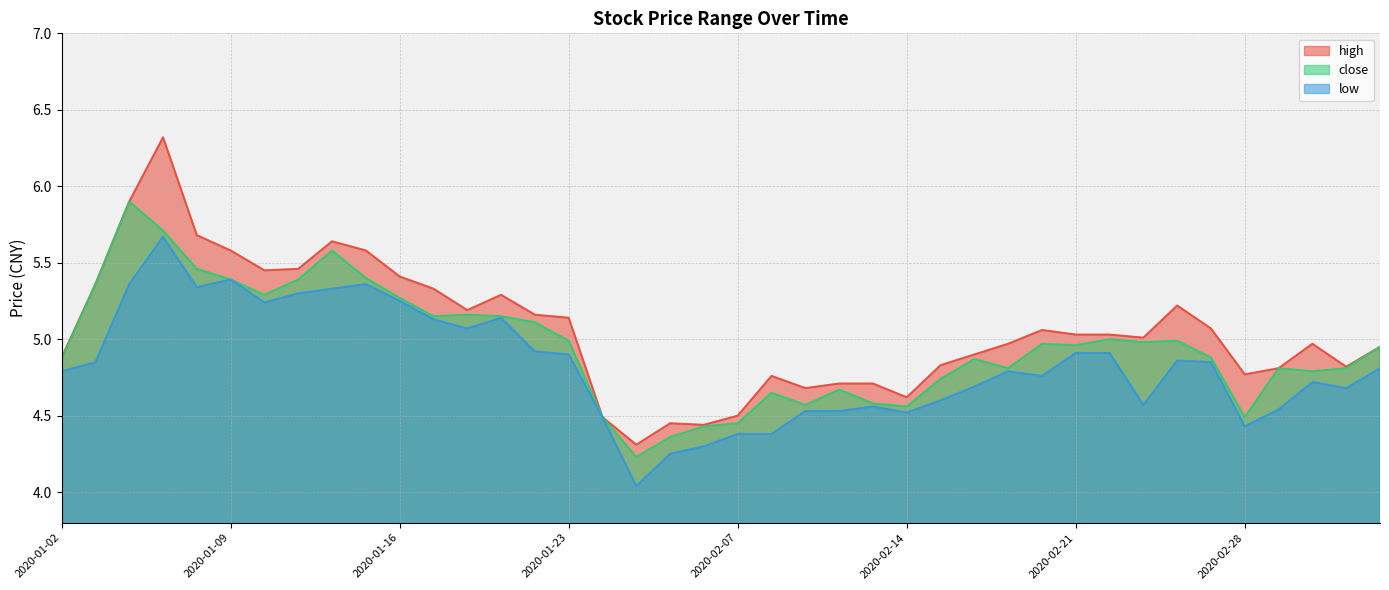

How many data points does each series have?

40